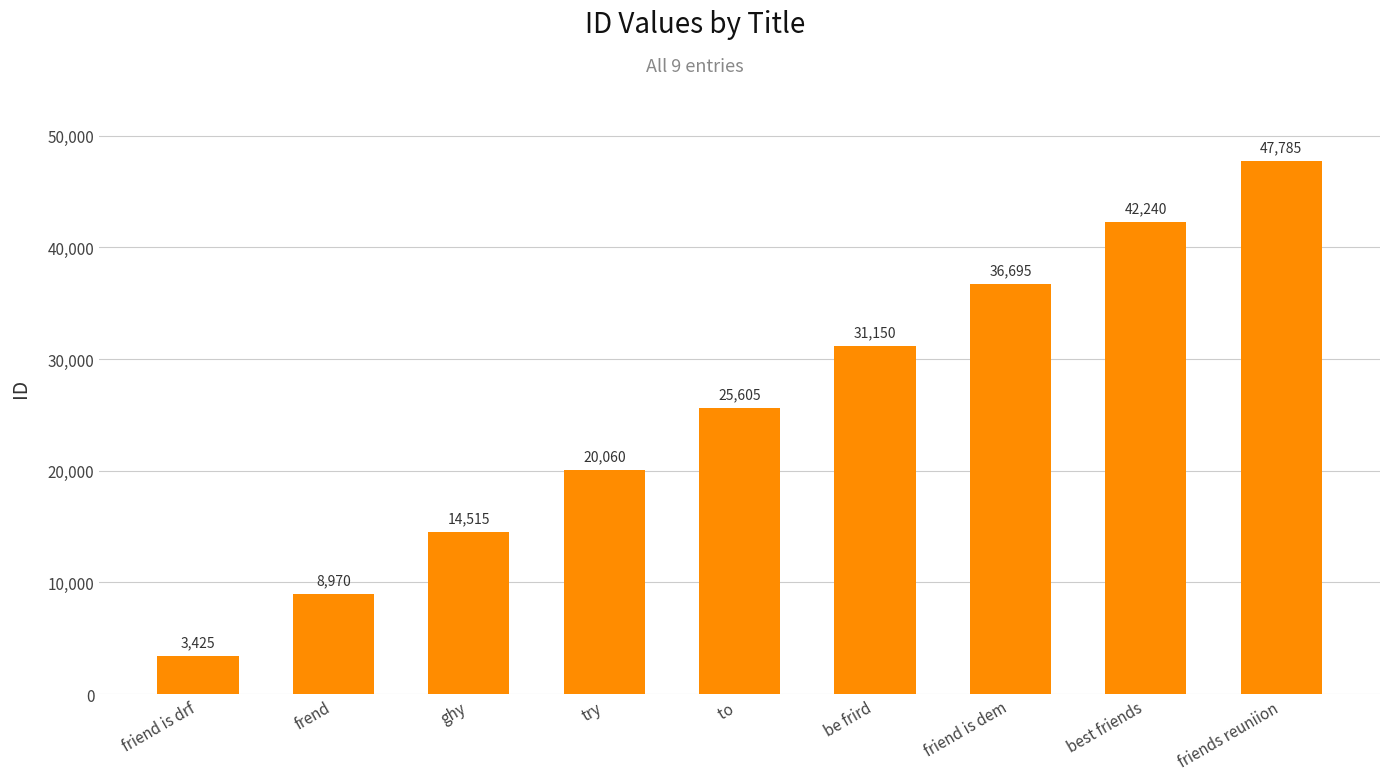

What is the difference between the second highest and second lowest values?

33270